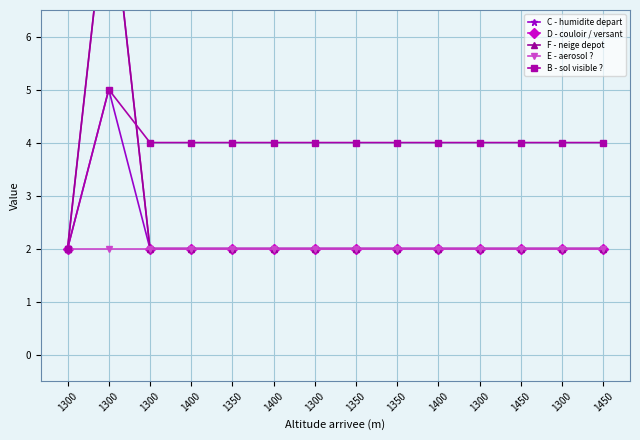

Which series has the largest range (max minus min)?

D - couloir / versant